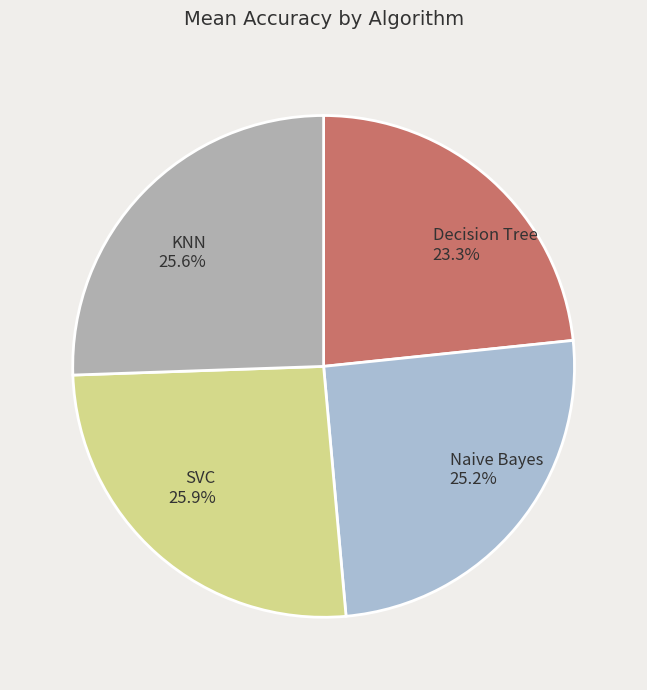

Count the number of slices in the pie.

4